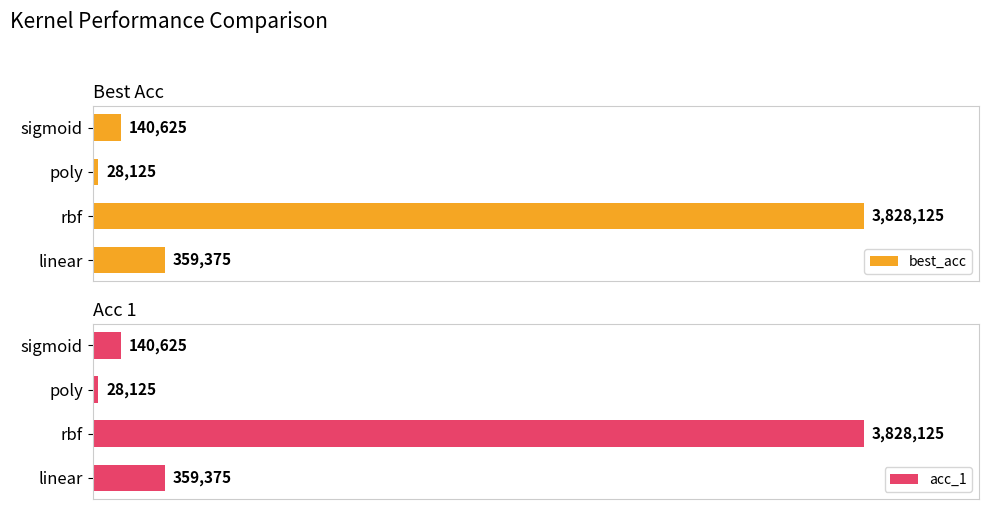

What is the value of the acc_1 bar at the 2nd from the left?

3828125